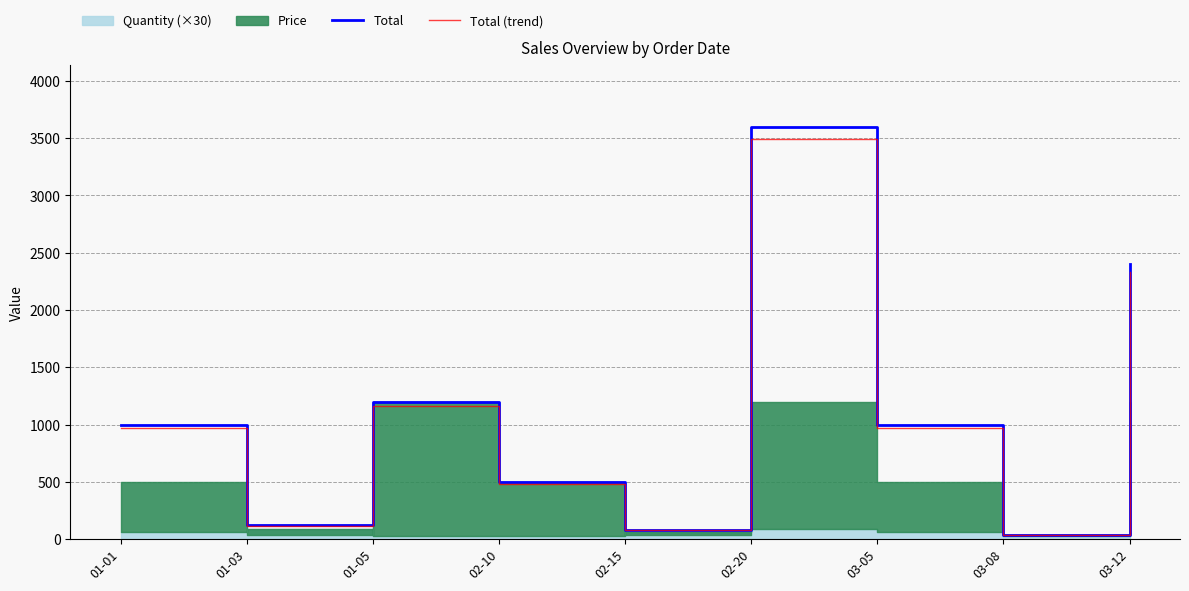

Where is Total nearest to the value 1820?

03-12